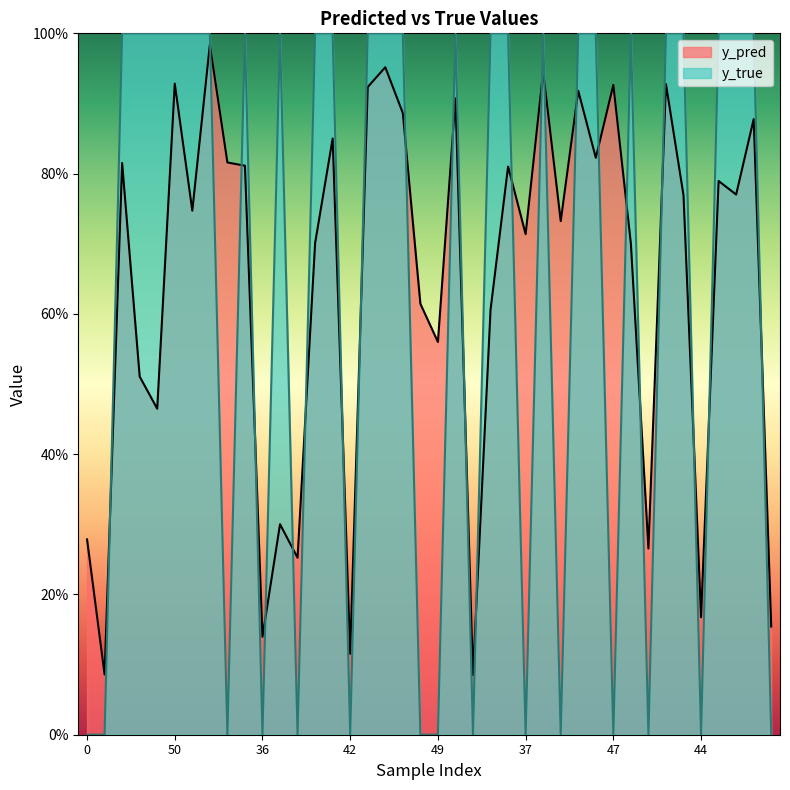

At which category does y_true reach its first local peak?

22